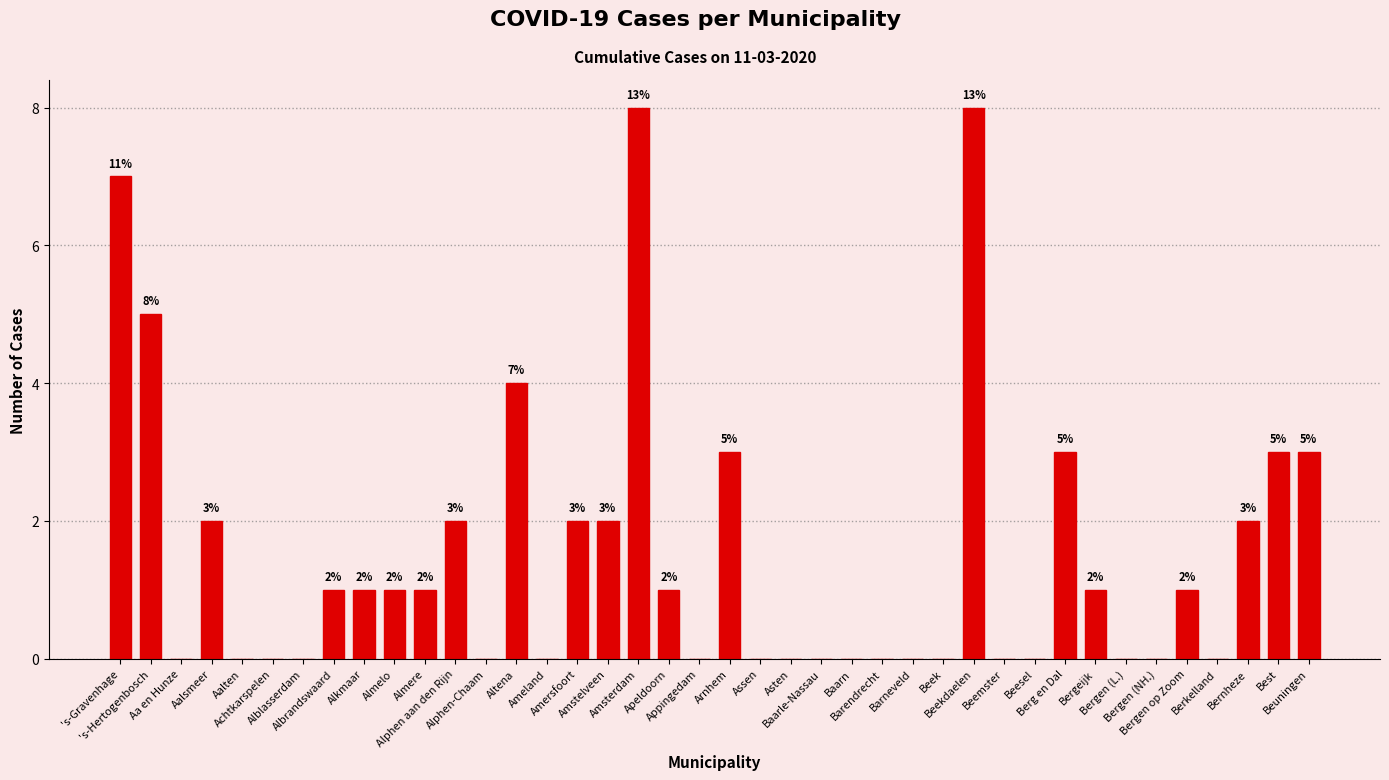

What is the sum of all values?

61